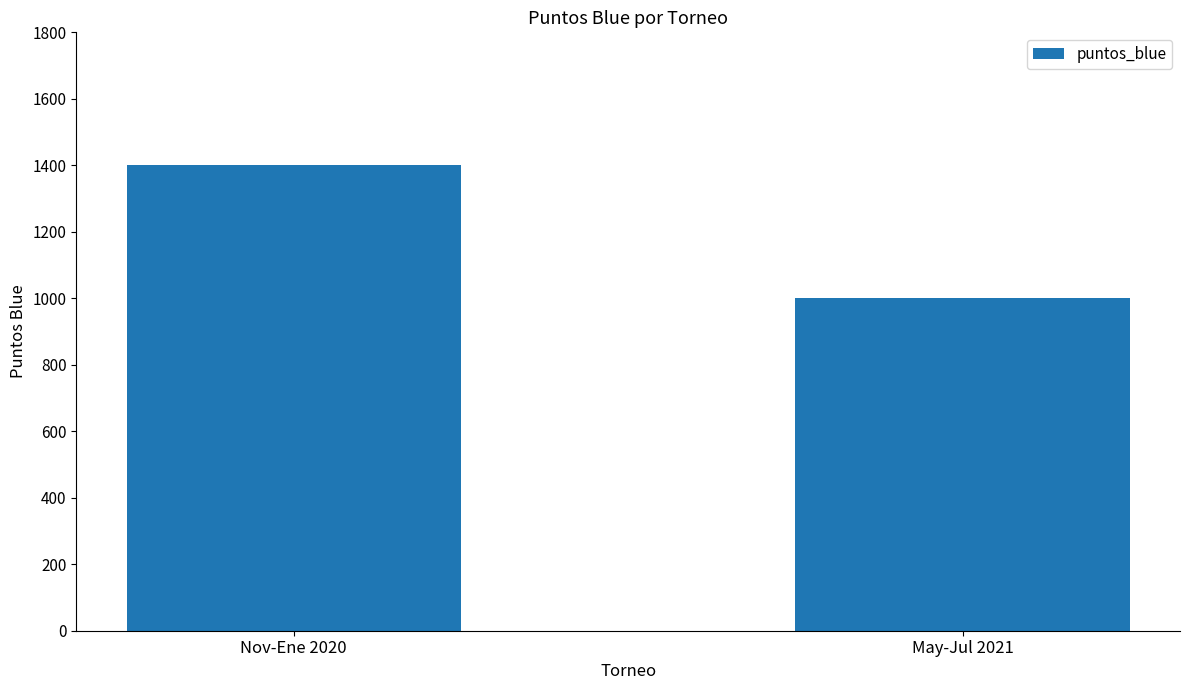

Are the bars horizontal?

No